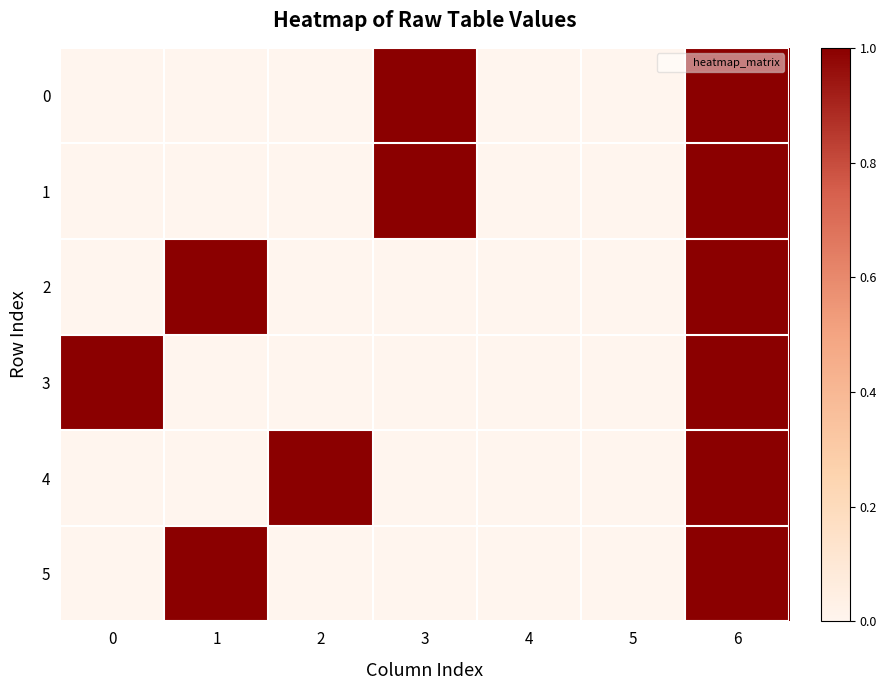

At which category is the sum across all series the highest?

6